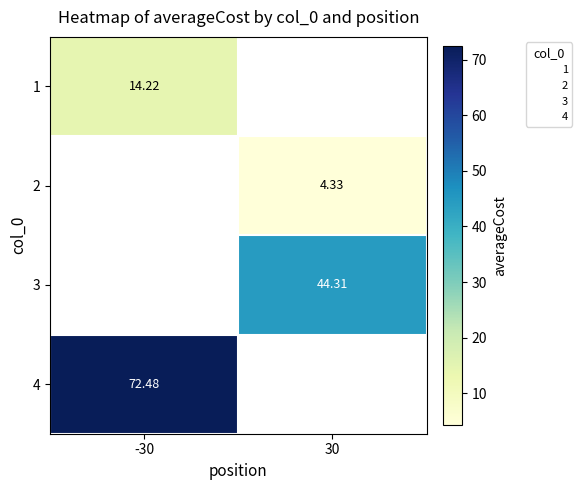

Which category has the lowest value in the 1 series?

-30